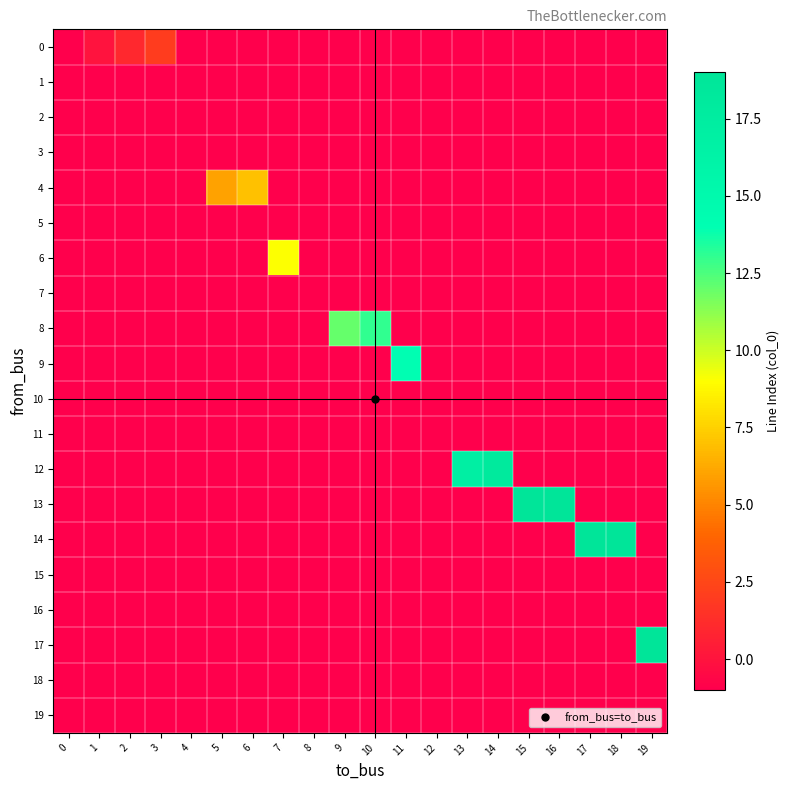

Which series has the largest total across all categories?

14